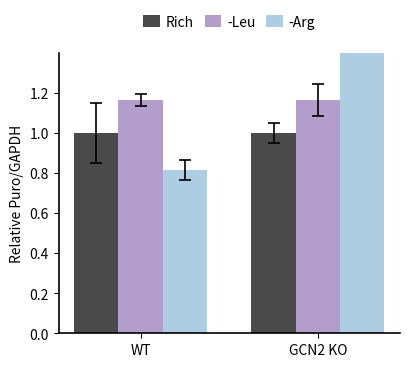

What position from the right is WT?

2